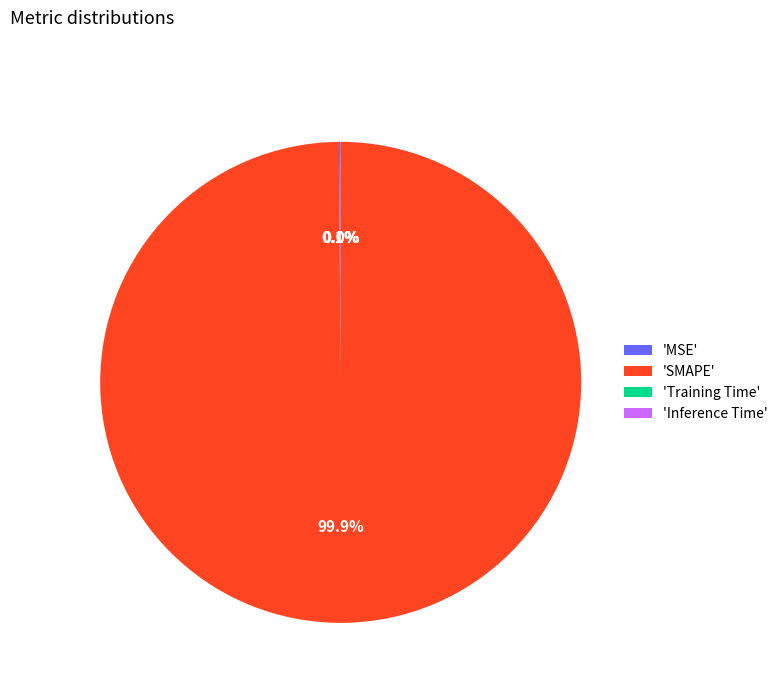

Which category accounts for the majority?

'SMAPE'